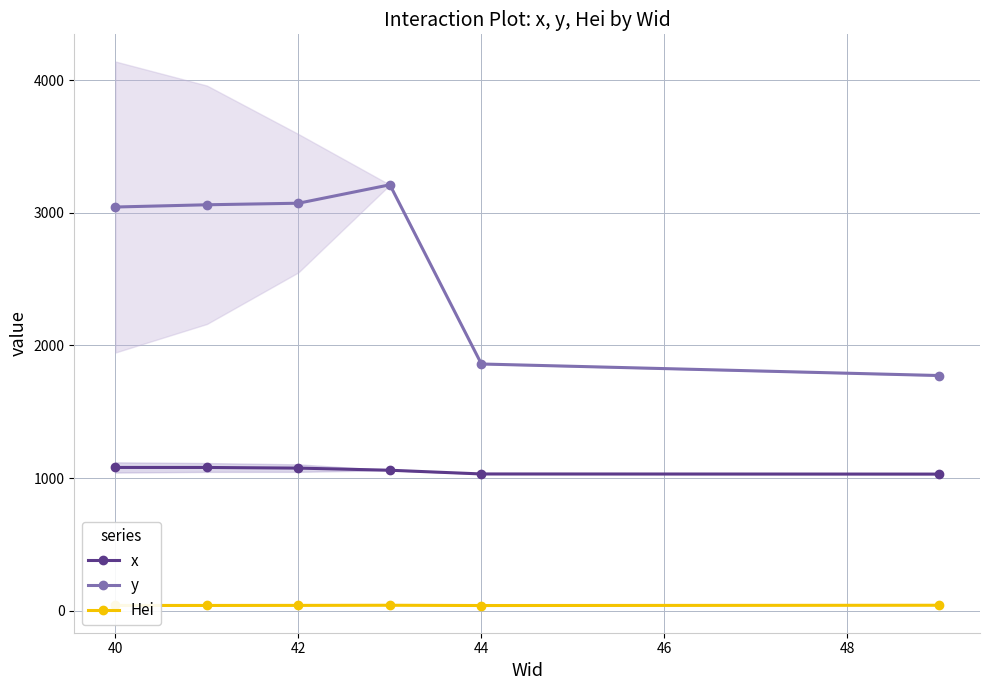

The value of y at 44 is 2965.4. True or false?

False